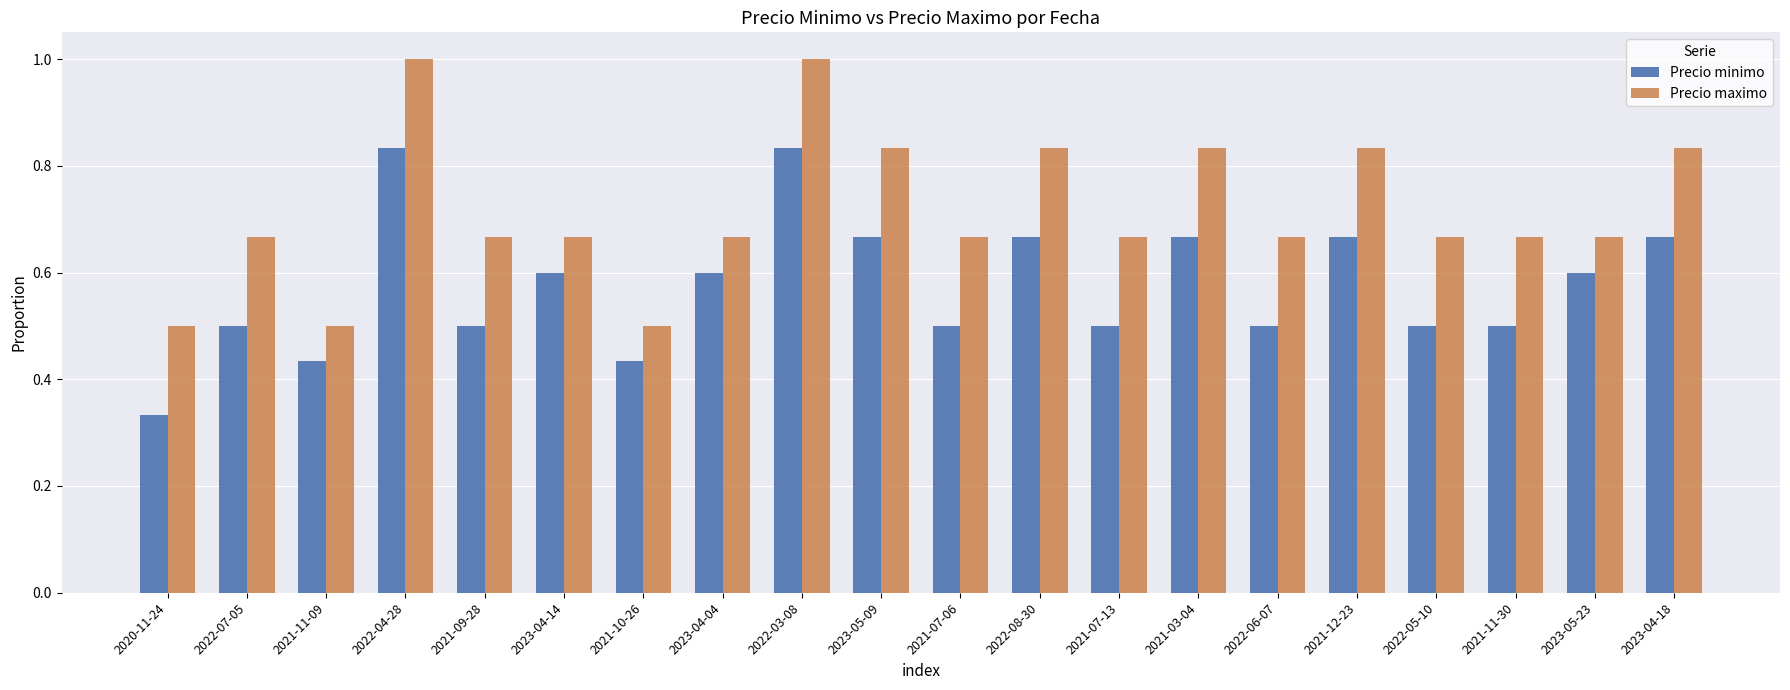

Rank the series by their maximum value, from lowest to highest.

Precio minimo, Precio maximo